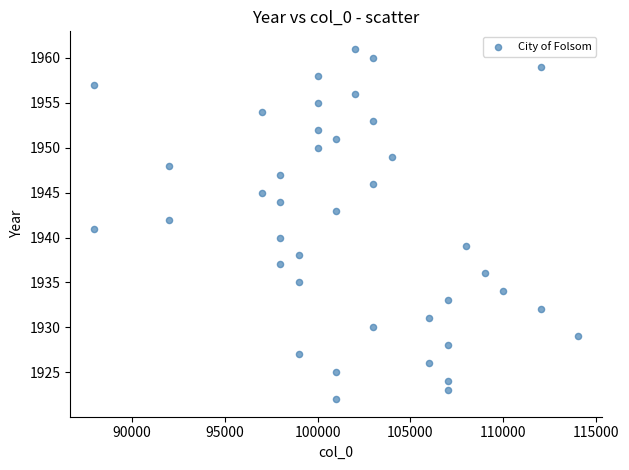

What is the range of Y values (max minus min)?

39